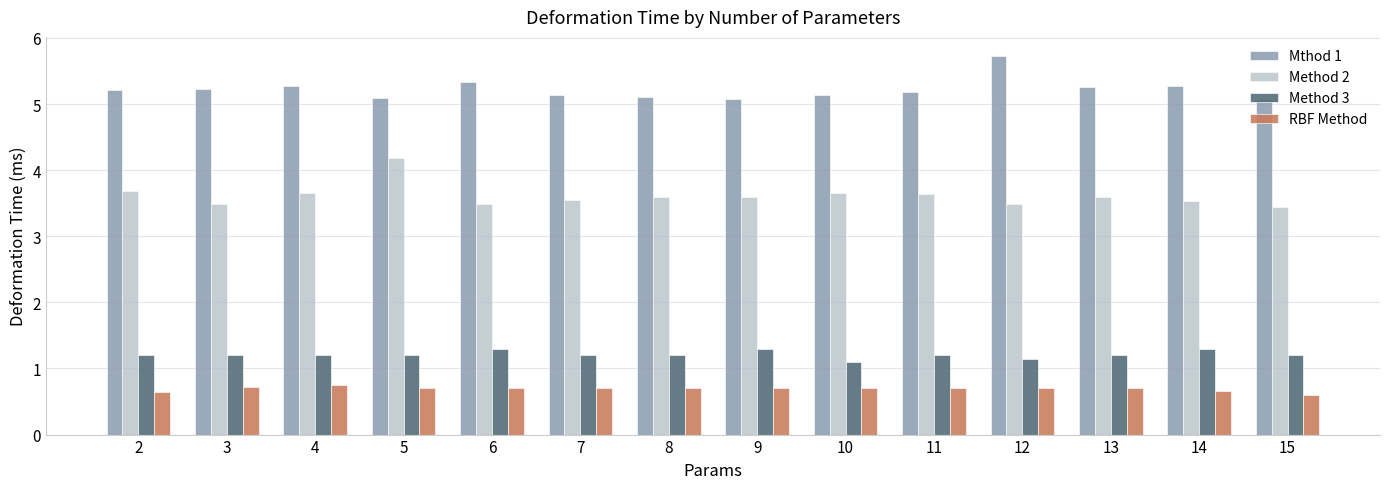

What is the difference between the maximum and minimum values in the Method 3 series?

0.2